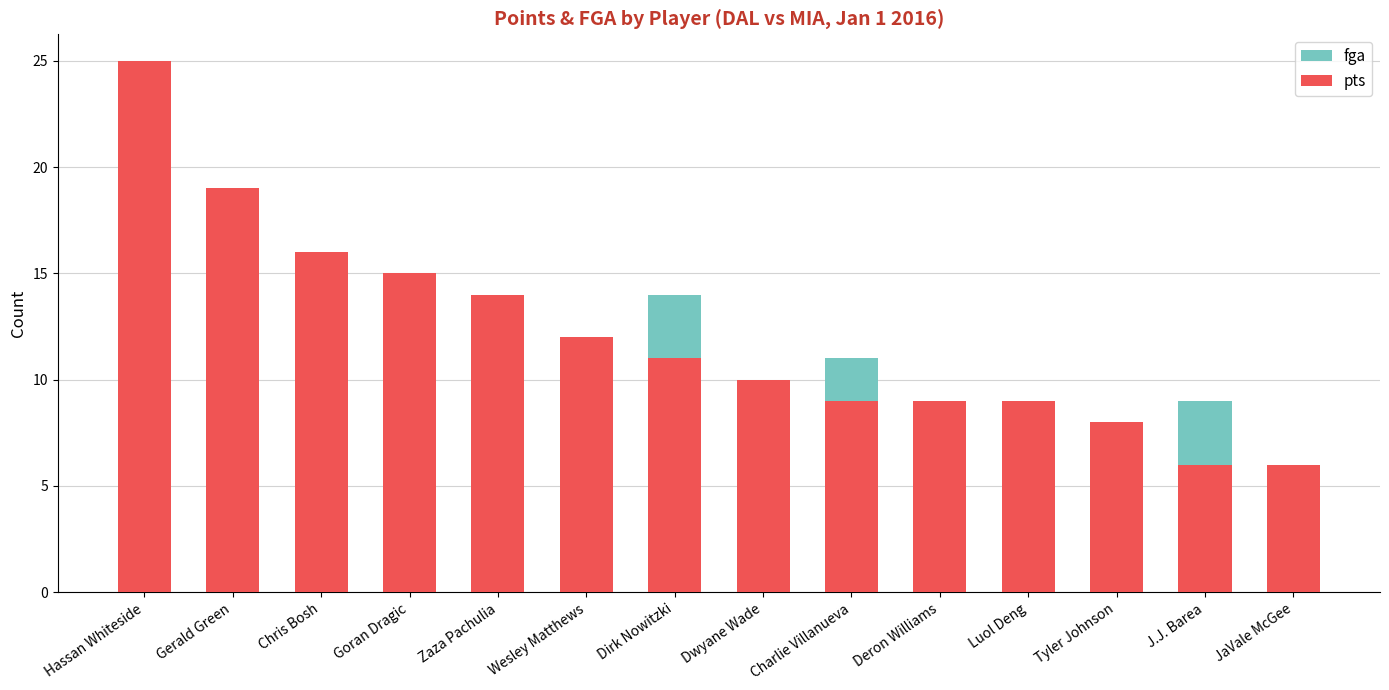

What value does the pts series have at JaVale McGee, to the nearest 5?

5